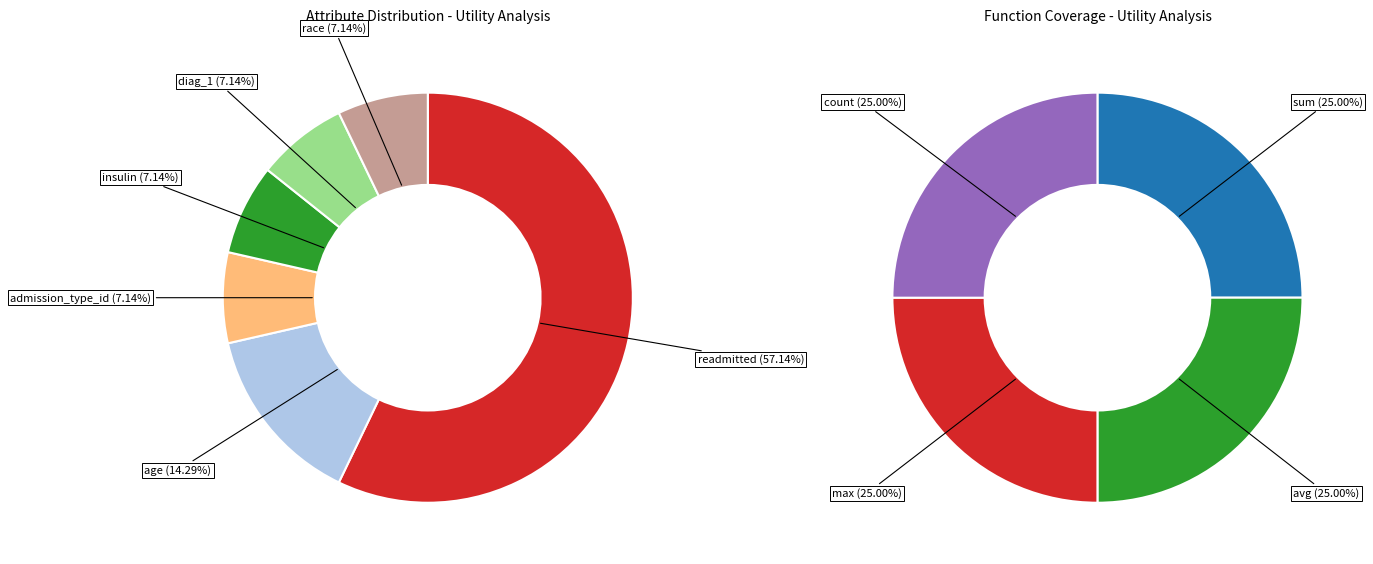

How many segments does this pie chart have?

6